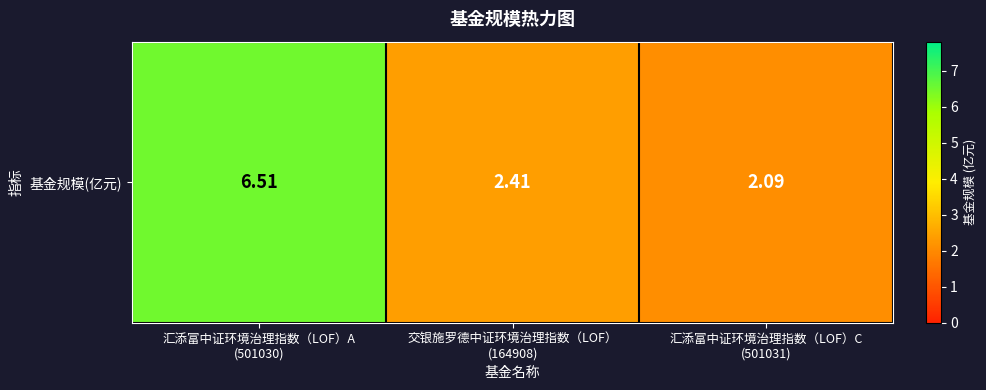

The value at 汇添富中证环境治理指数（LOF）C
(501031) is 2.1. True or false?

True